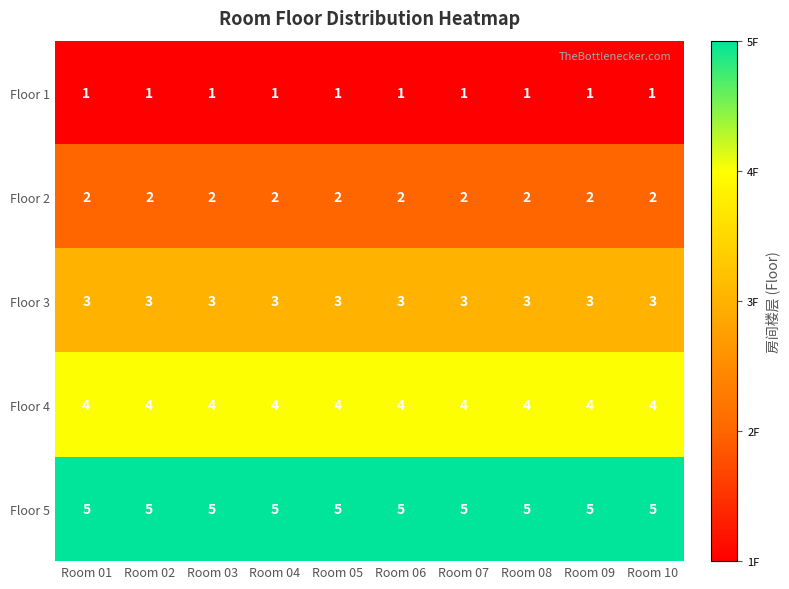

At Room 02, list the series in order from largest to smallest.

Floor 5, Floor 4, Floor 3, Floor 2, Floor 1